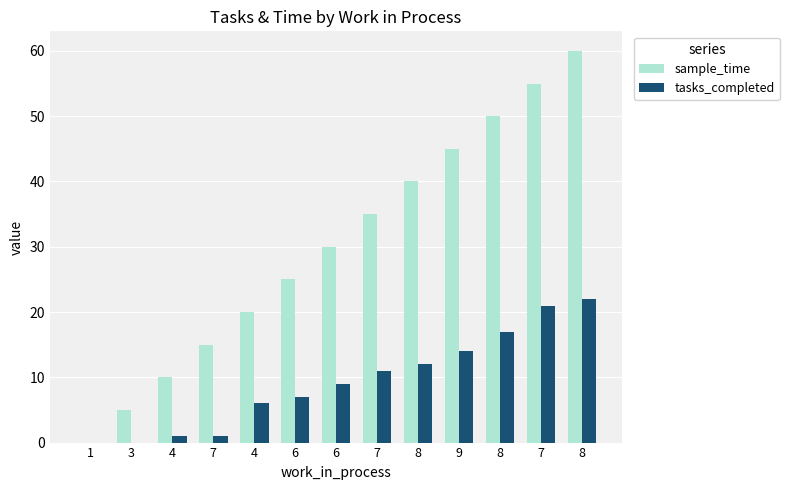

Count the number of data series in this chart.

2